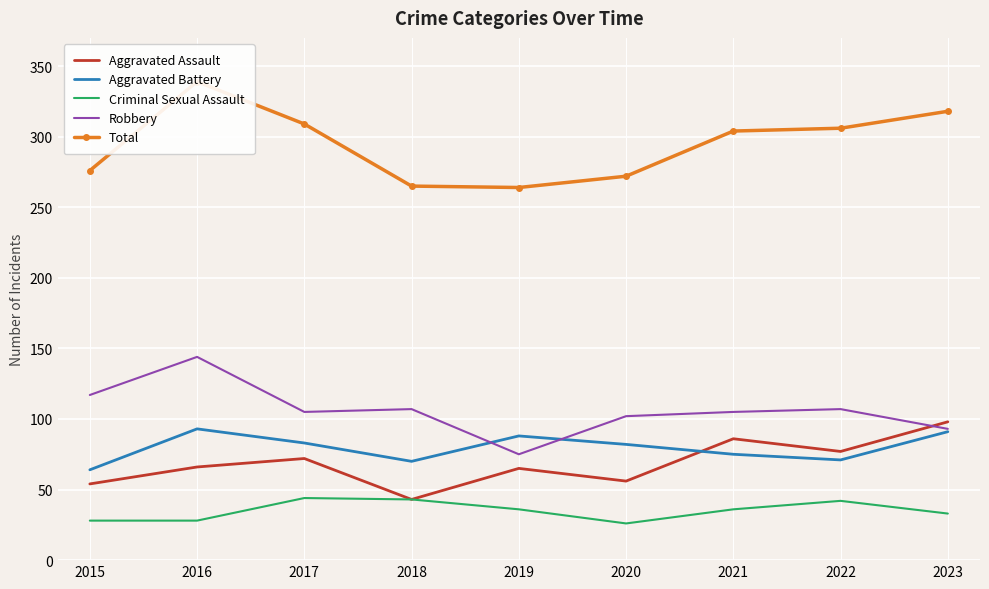

How many interior local peaks does the Robbery series have?

3